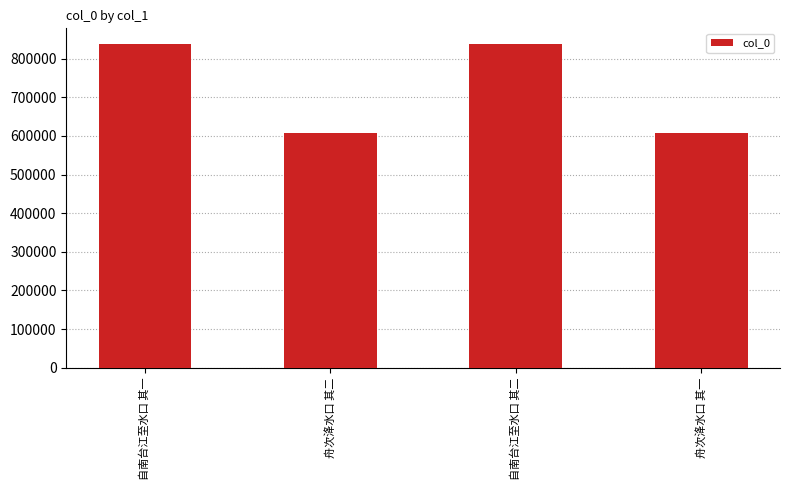

What is the value of the 2nd bar from the left?

608493